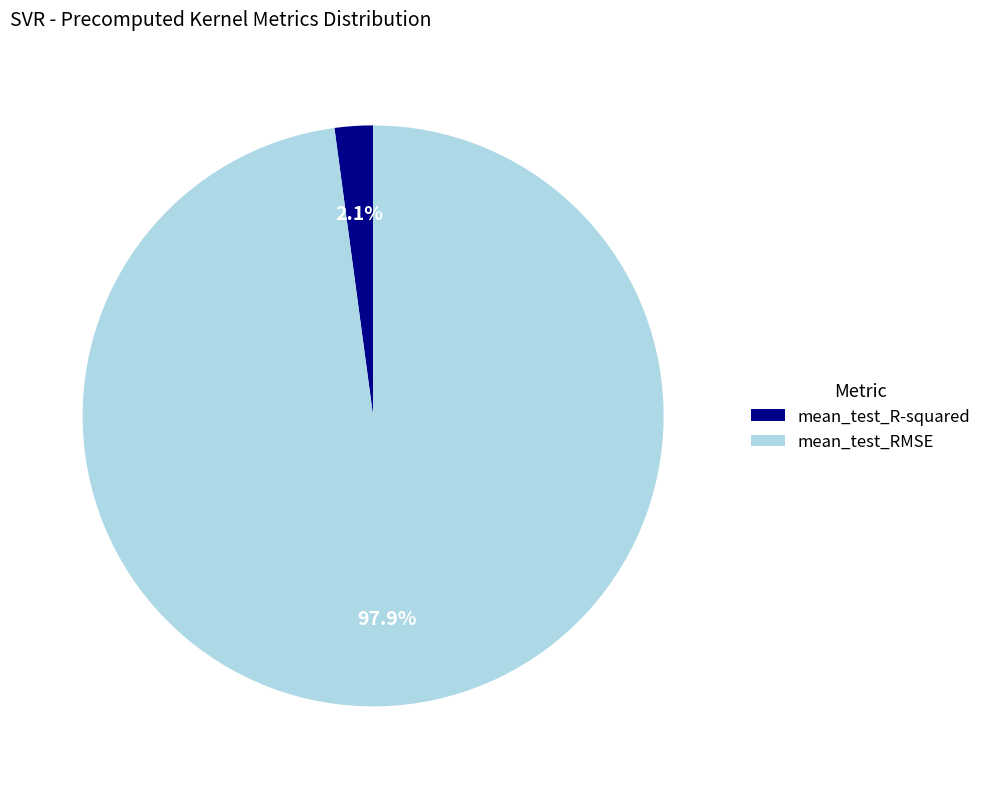

To the nearest percent, what is the difference between the mean_test_RMSE and mean_test_R-squared slice percentages?

96%